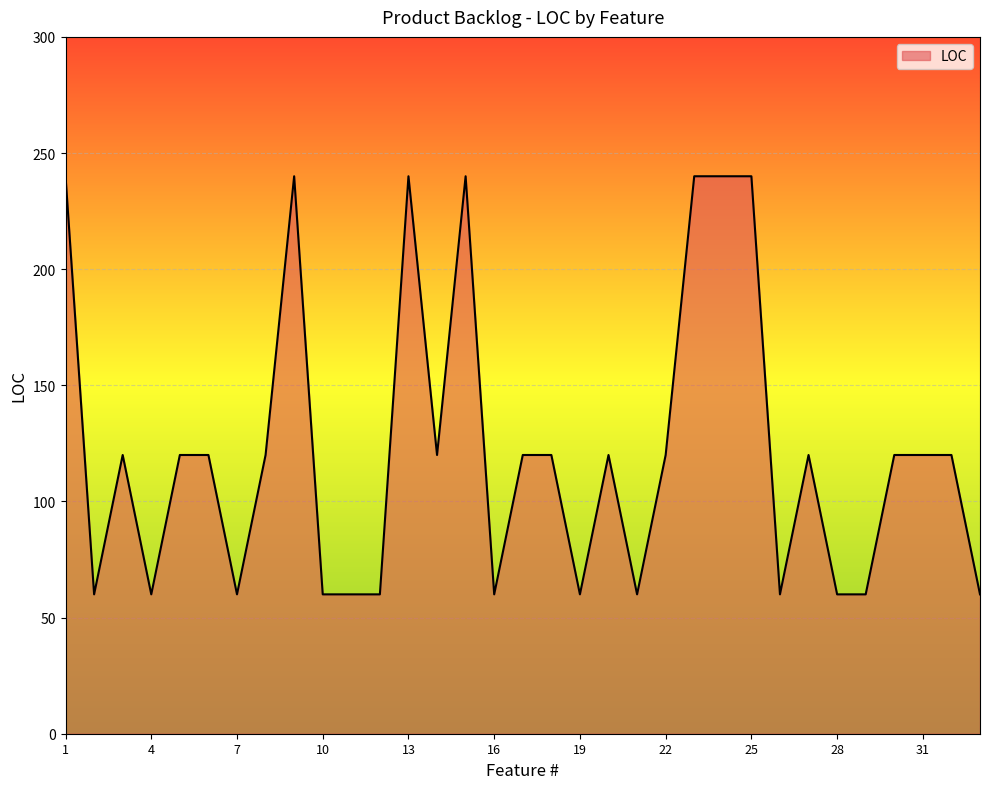

Where is the first local maximum?

3